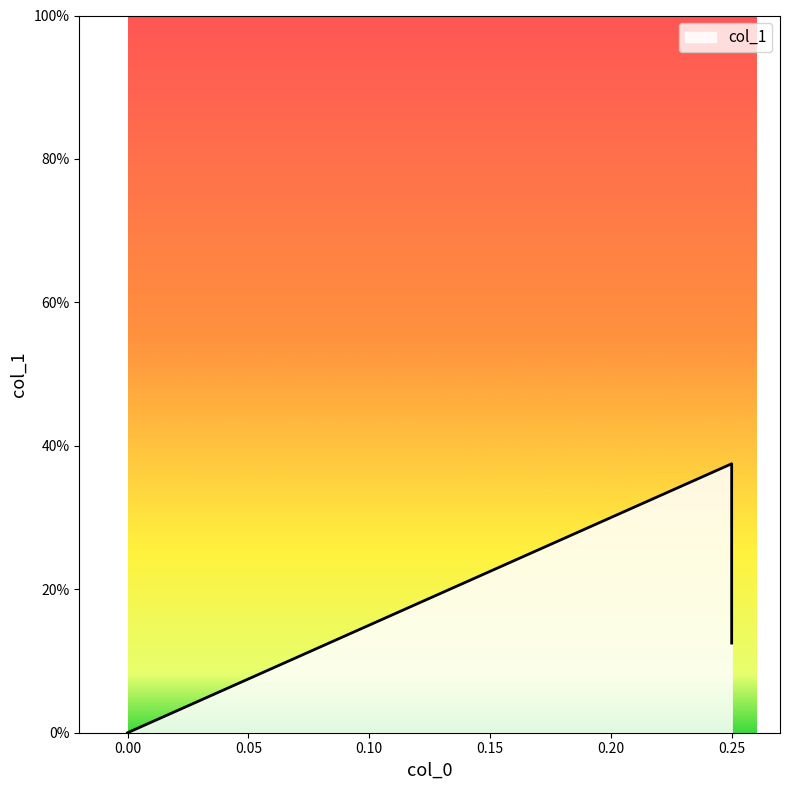

How many values exceed 0?

2